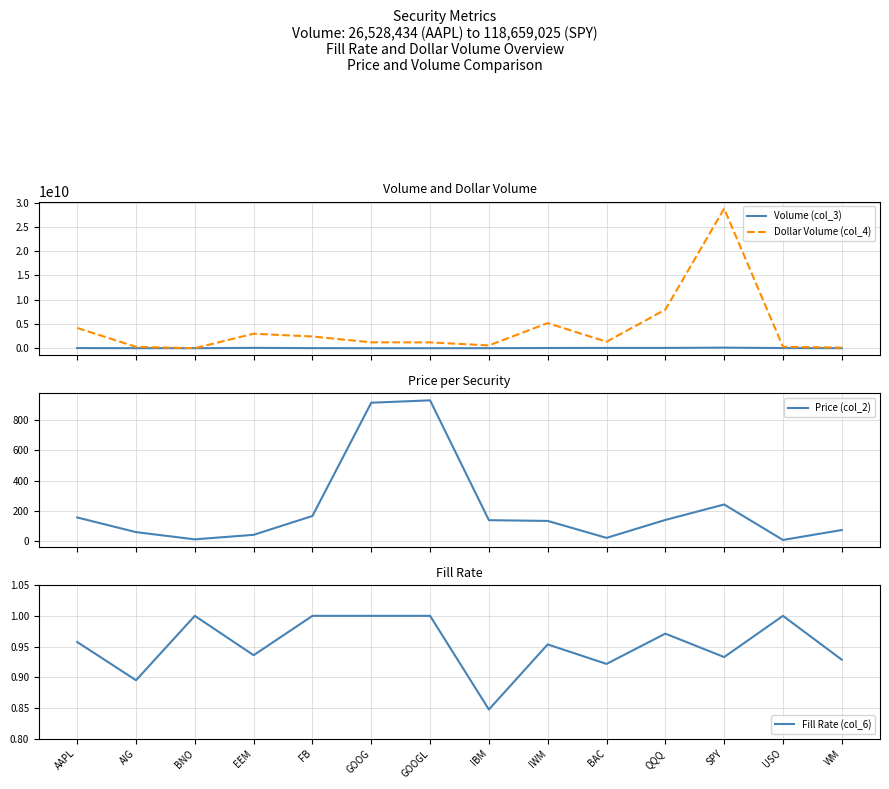

Is the value of Fill Rate (col_6) at IWM greater than the value of Volume (col_3) at EEM?

No